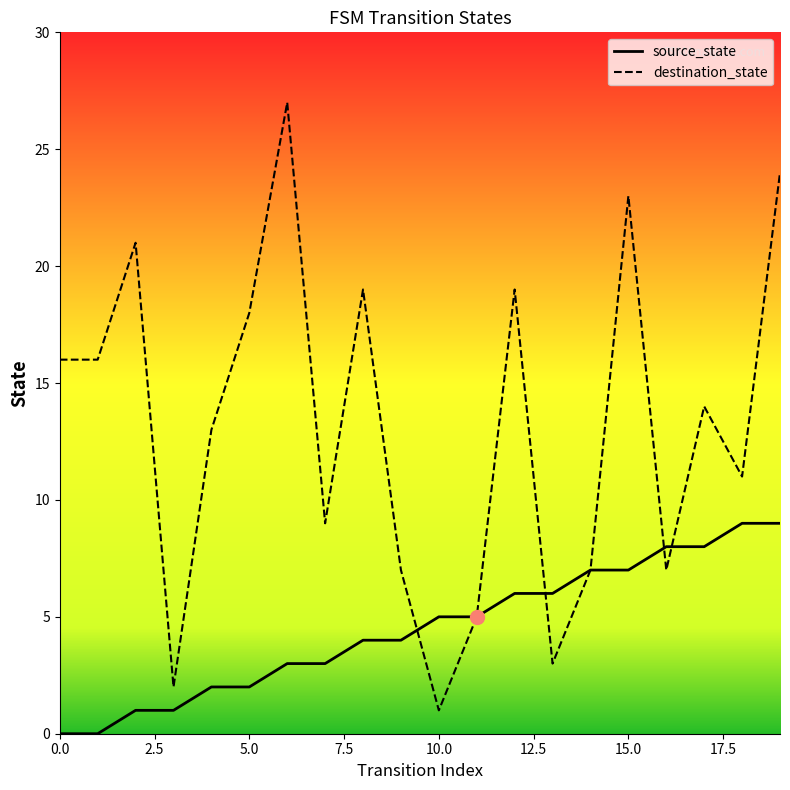

What are all the series names shown in the legend?

source_state, destination_state